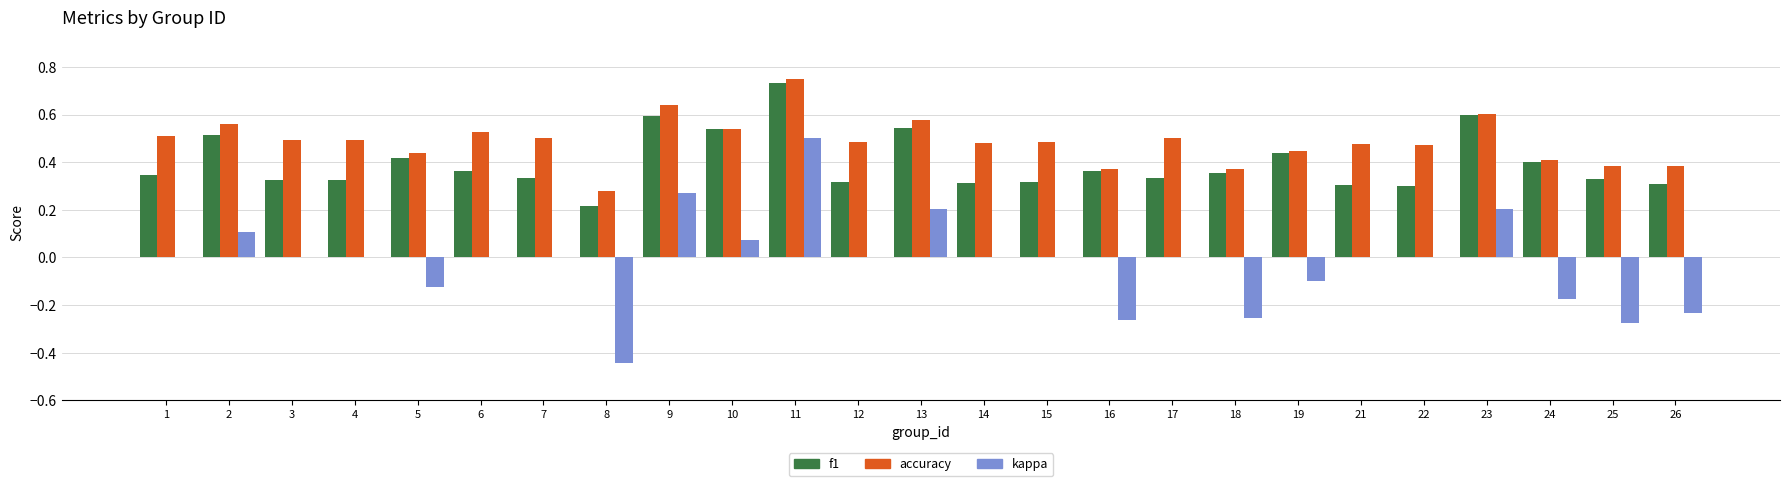

Is the value of kappa at 15 greater than the value of accuracy at 21?

No